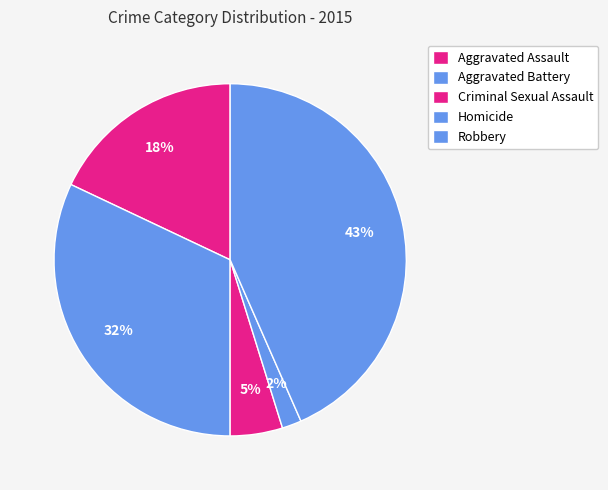

Is it true that Homicide is 1% of the pie?

False